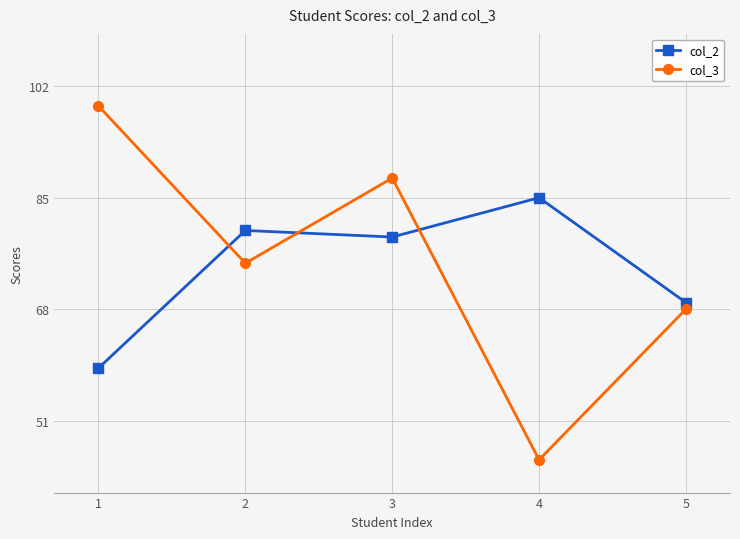

Which series has the widest spread of values?

col_3